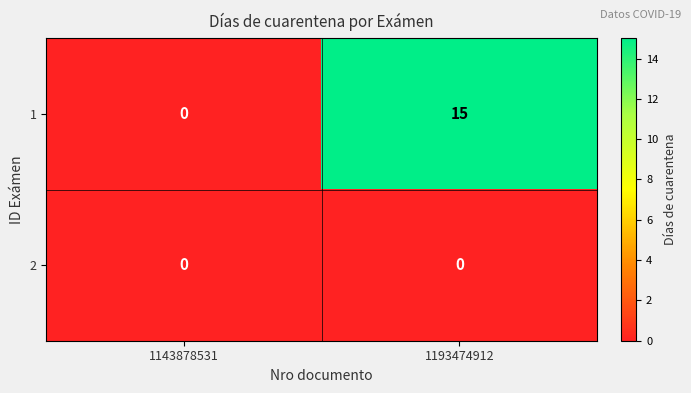

What is the difference between the maximum and minimum values in the 1 series?

15